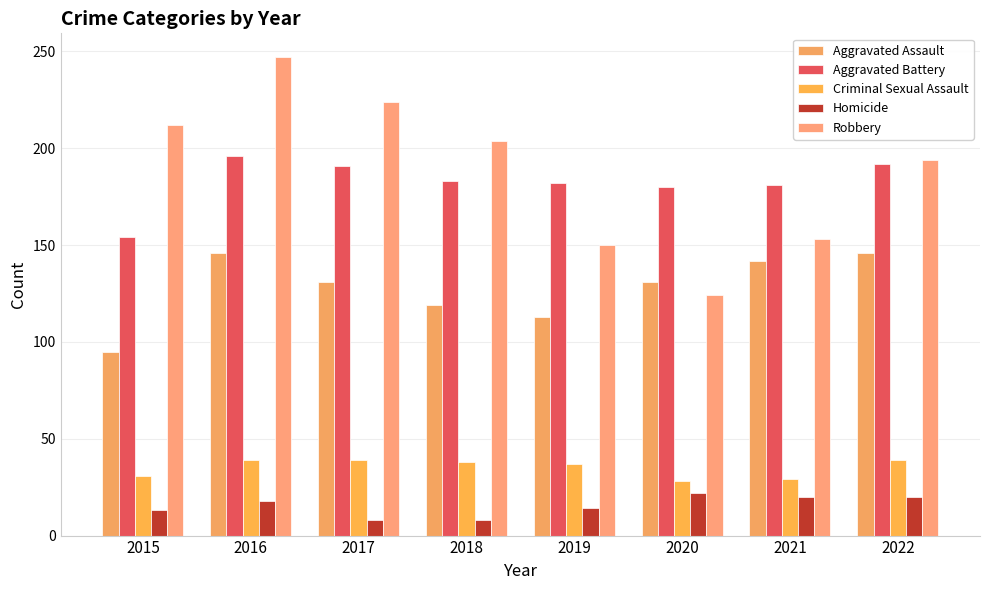

What is the sum of the Aggravated Assault values at 2019 and 2020?

244